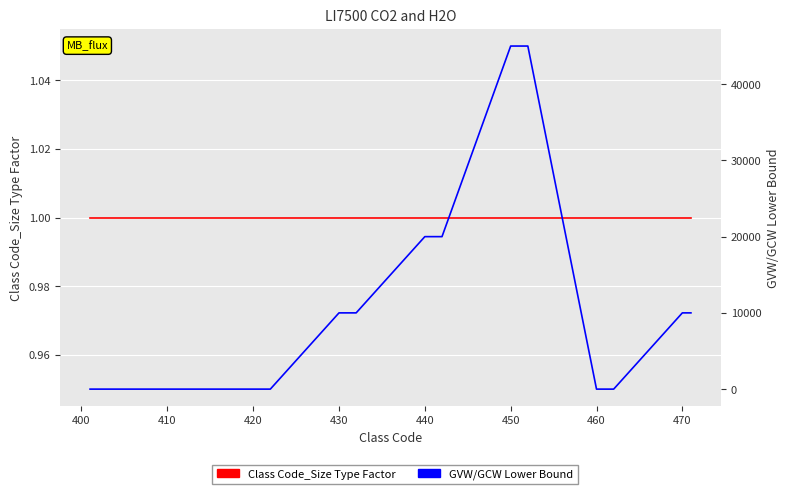

What are all the series names shown in the legend?

Class Code_Size Type Factor, GVW/GCW Lower Bound